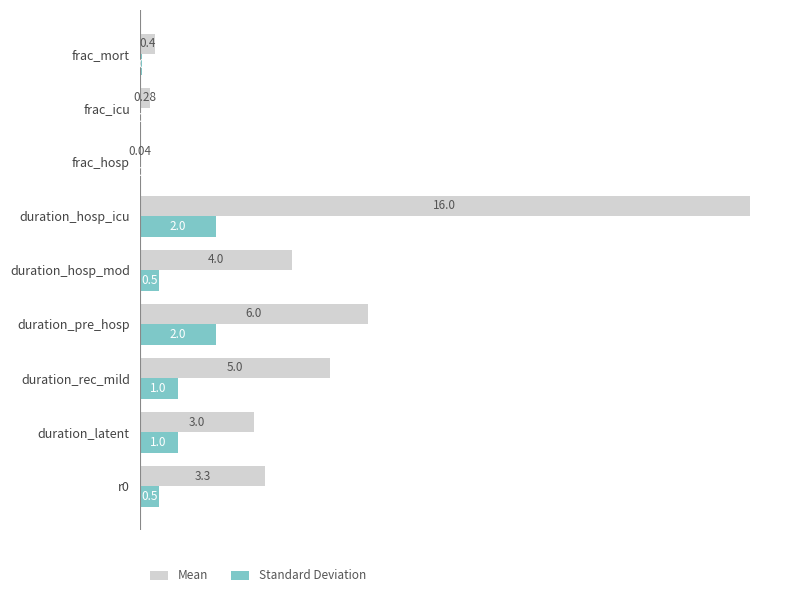

What is the total value across all series at duration_pre_hosp?

8.0